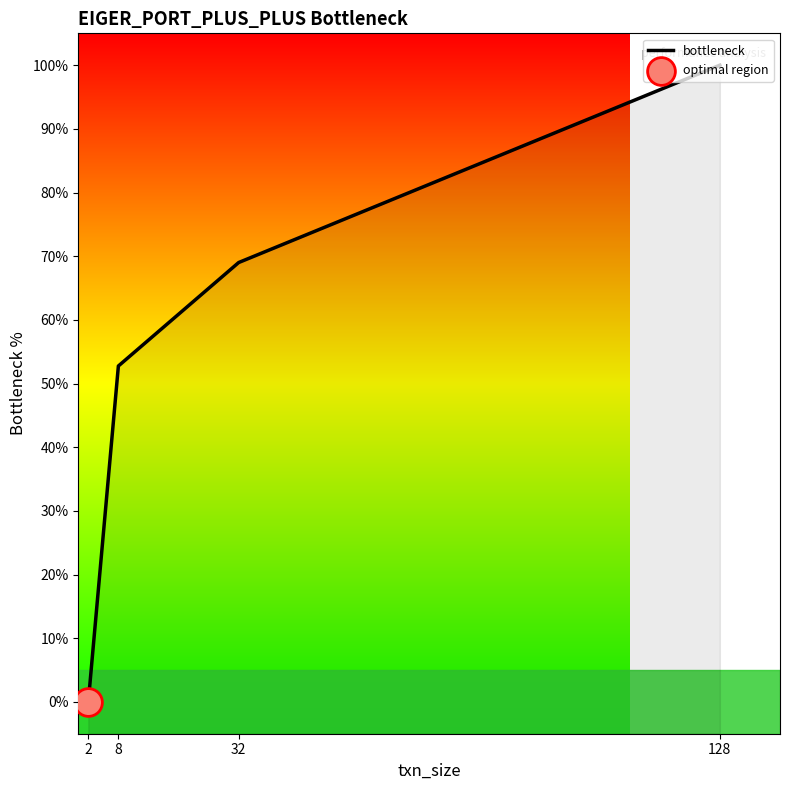

Between 32 and 2, which is larger?

32